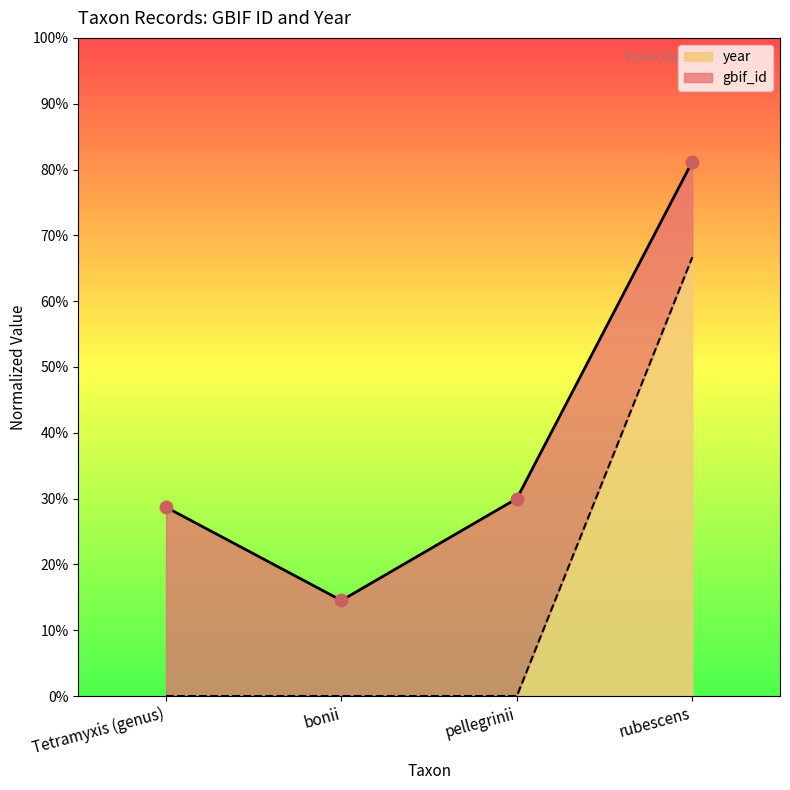

What is the change in value from pellegrinii to rubescens?

+0.7